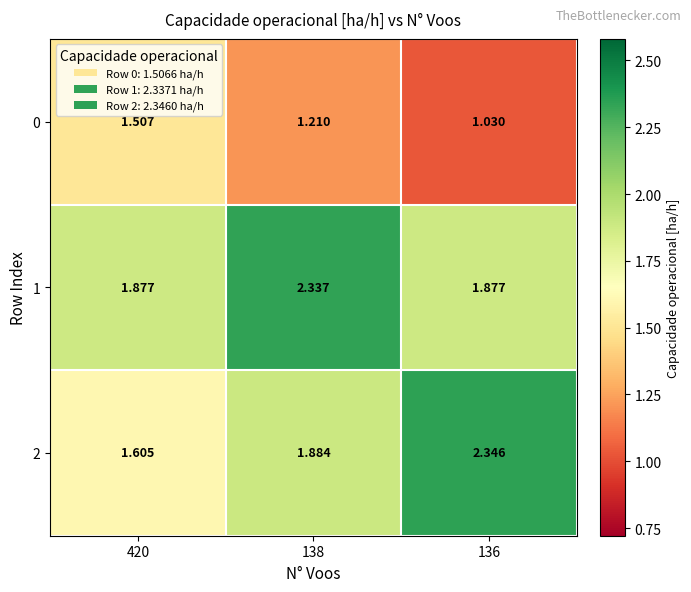

At how many categories does at least one series exceed 1?

3